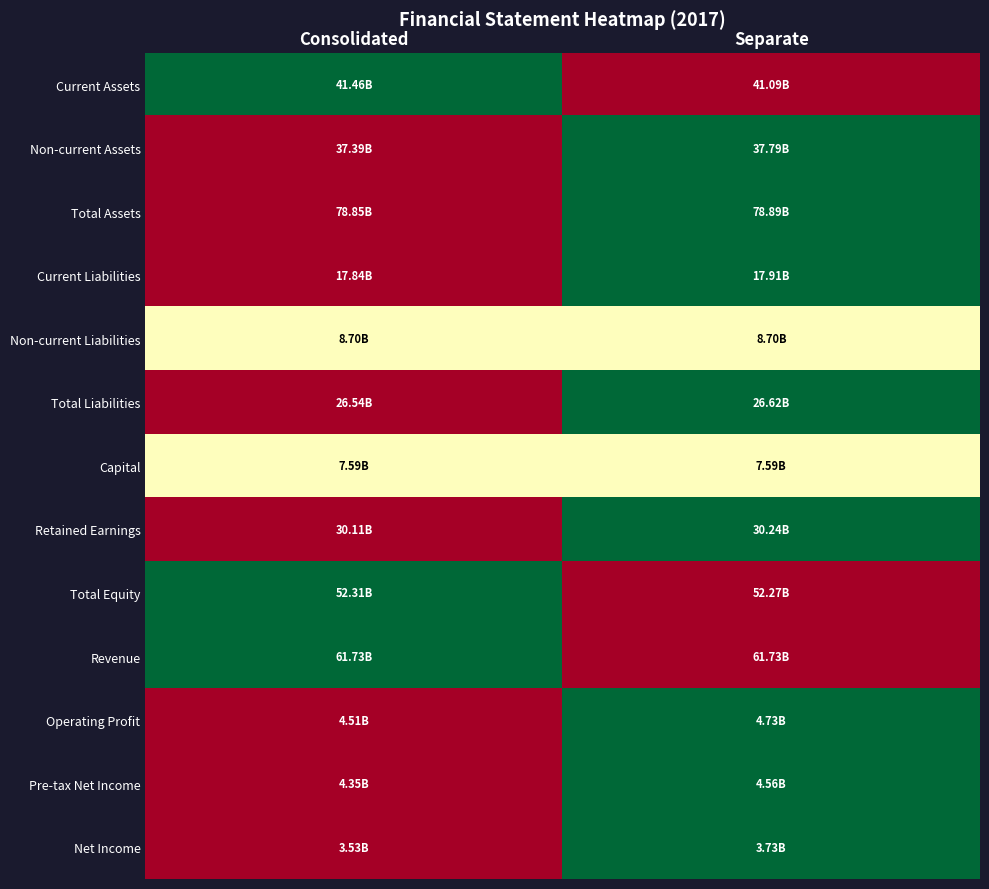

Reading left to right, transcribe all the data shown in this chart.

Current Assets: Consolidated=1.0	Separate=0.0
Non-current Assets: Consolidated=0.0	Separate=1.0
Total Assets: Consolidated=0.0	Separate=1.0
Current Liabilities: Consolidated=0.0	Separate=1.0
Non-current Liabilities: Consolidated=0.5	Separate=0.5
Total Liabilities: Consolidated=0.0	Separate=1.0
Capital: Consolidated=0.5	Separate=0.5
Retained Earnings: Consolidated=0.0	Separate=1.0
Total Equity: Consolidated=1.0	Separate=0.0
Revenue: Consolidated=1.0	Separate=0.0
Operating Profit: Consolidated=0.0	Separate=1.0
Pre-tax Net Income: Consolidated=0.0	Separate=1.0
Net Income: Consolidated=0.0	Separate=1.0